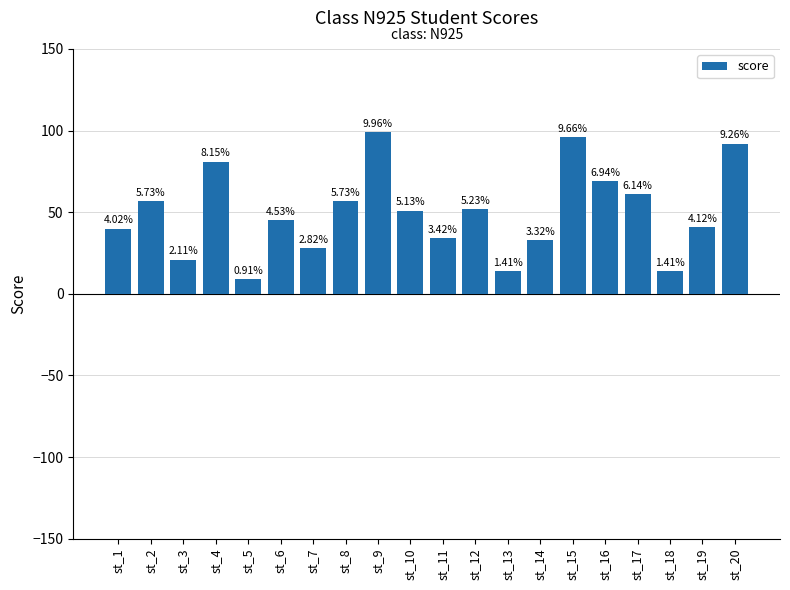

Where is the data nearest to the value 54?

st_12